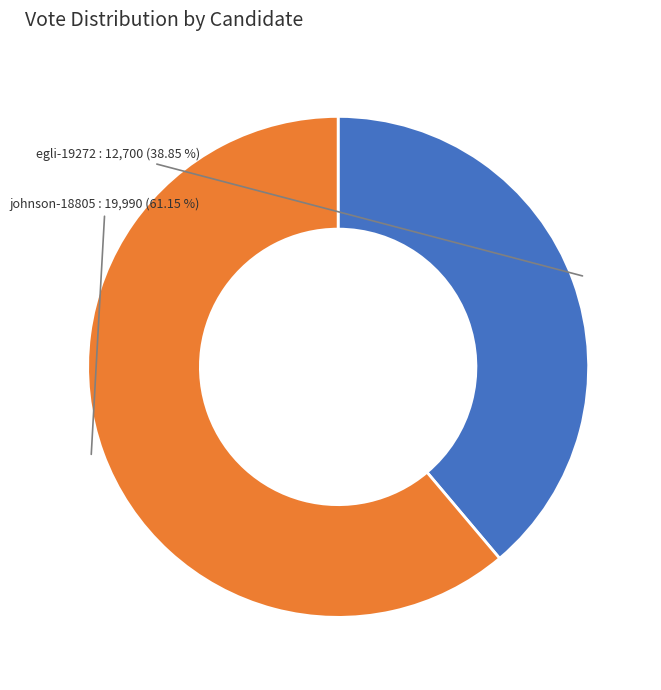

How many slices are in this pie chart?

2